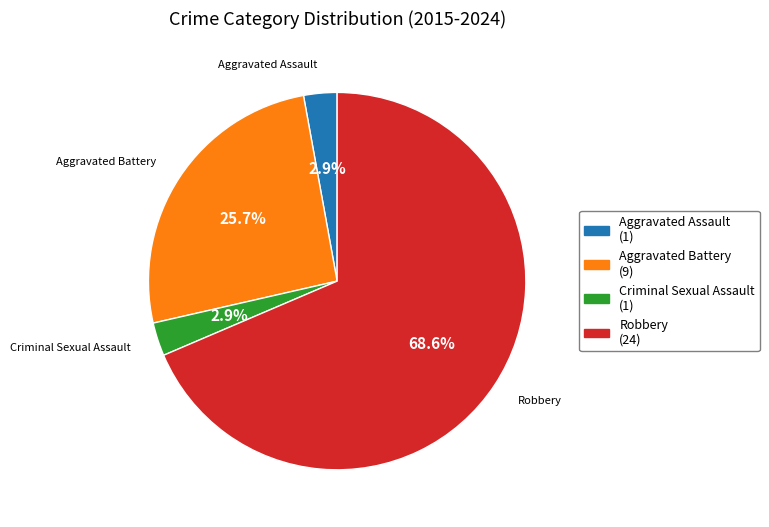

What is the majority slice?

Robbery